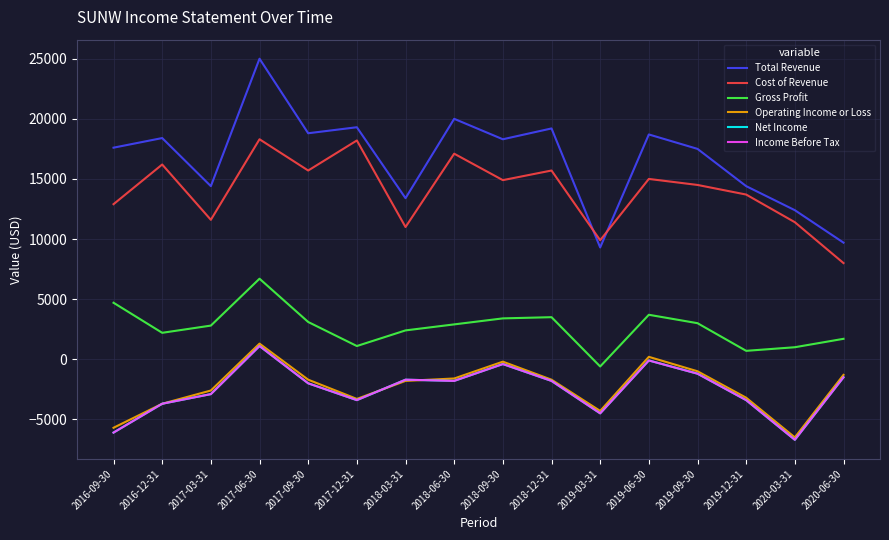

Reading left to right, extract all data points from this chart.

Total Revenue: 2016-09-30=17600	2016-12-31=18400	2017-03-31=14400	2017-06-30=25000	2017-09-30=18800	2017-12-31=19300	2018-03-31=13400	2018-06-30=20000	2018-09-30=18300	2018-12-31=19200	2019-03-31=9300	2019-06-30=18700	2019-09-30=17500	2019-12-31=14400	2020-03-31=12400	2020-06-30=9700
Cost of Revenue: 2016-09-30=12900	2016-12-31=16200	2017-03-31=11600	2017-06-30=18300	2017-09-30=15700	2017-12-31=18200	2018-03-31=11000	2018-06-30=17100	2018-09-30=14900	2018-12-31=15700	2019-03-31=9900	2019-06-30=15000	2019-09-30=14500	2019-12-31=13700	2020-03-31=11400	2020-06-30=8000
Gross Profit: 2016-09-30=4700	2016-12-31=2200	2017-03-31=2800	2017-06-30=6700	2017-09-30=3100	2017-12-31=1100	2018-03-31=2400	2018-06-30=2900	2018-09-30=3400	2018-12-31=3500	2019-03-31=-600	2019-06-30=3700	2019-09-30=3000	2019-12-31=700	2020-03-31=1000	2020-06-30=1700
Operating Income or Loss: 2016-09-30=-5700	2016-12-31=-3700	2017-03-31=-2600	2017-06-30=1300	2017-09-30=-1700	2017-12-31=-3300	2018-03-31=-1800	2018-06-30=-1600	2018-09-30=-200	2018-12-31=-1700	2019-03-31=-4300	2019-06-30=200	2019-09-30=-1000	2019-12-31=-3200	2020-03-31=-6500	2020-06-30=-1300
Net Income: 2016-09-30=-6100	2016-12-31=-3700	2017-03-31=-2900	2017-06-30=1100	2017-09-30=-2000	2017-12-31=-3400	2018-03-31=-1700	2018-06-30=-1800	2018-09-30=-400	2018-12-31=-1800	2019-03-31=-4500	2019-06-30=-100	2019-09-30=-1200	2019-12-31=-3400	2020-03-31=-6700	2020-06-30=-1500
Income Before Tax: 2016-09-30=-6100	2016-12-31=-3700	2017-03-31=-2900	2017-06-30=1100	2017-09-30=-2000	2017-12-31=-3400	2018-03-31=-1700	2018-06-30=-1800	2018-09-30=-400	2018-12-31=-1800	2019-03-31=-4500	2019-06-30=-100	2019-09-30=-1200	2019-12-31=-3400	2020-03-31=-6700	2020-06-30=-1500